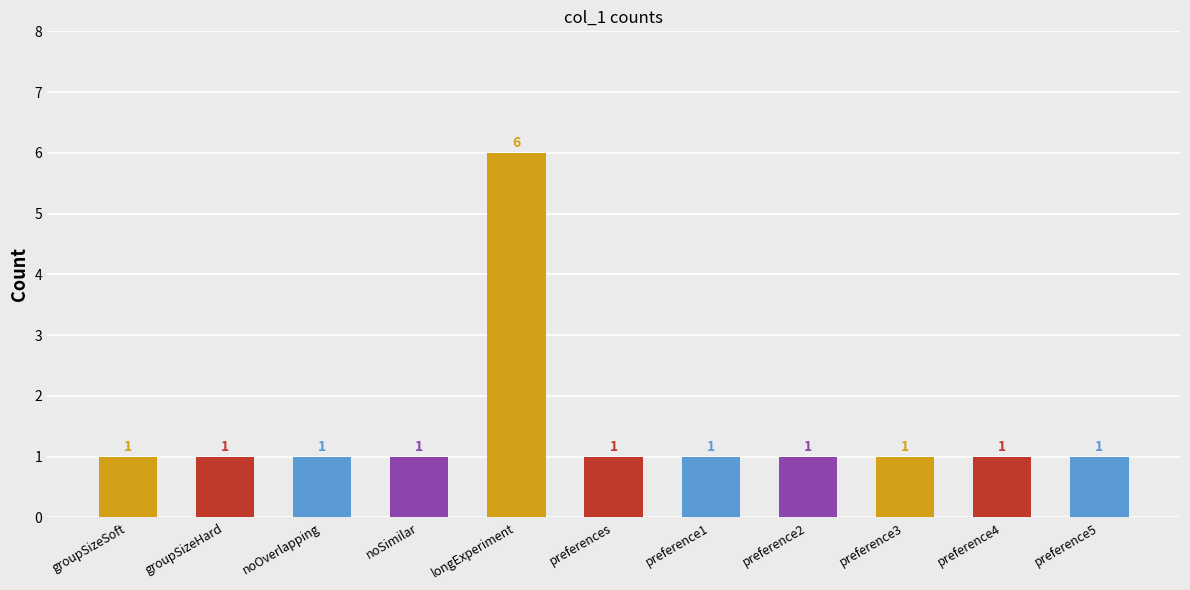

Count the values in the range 1 to 2.

10